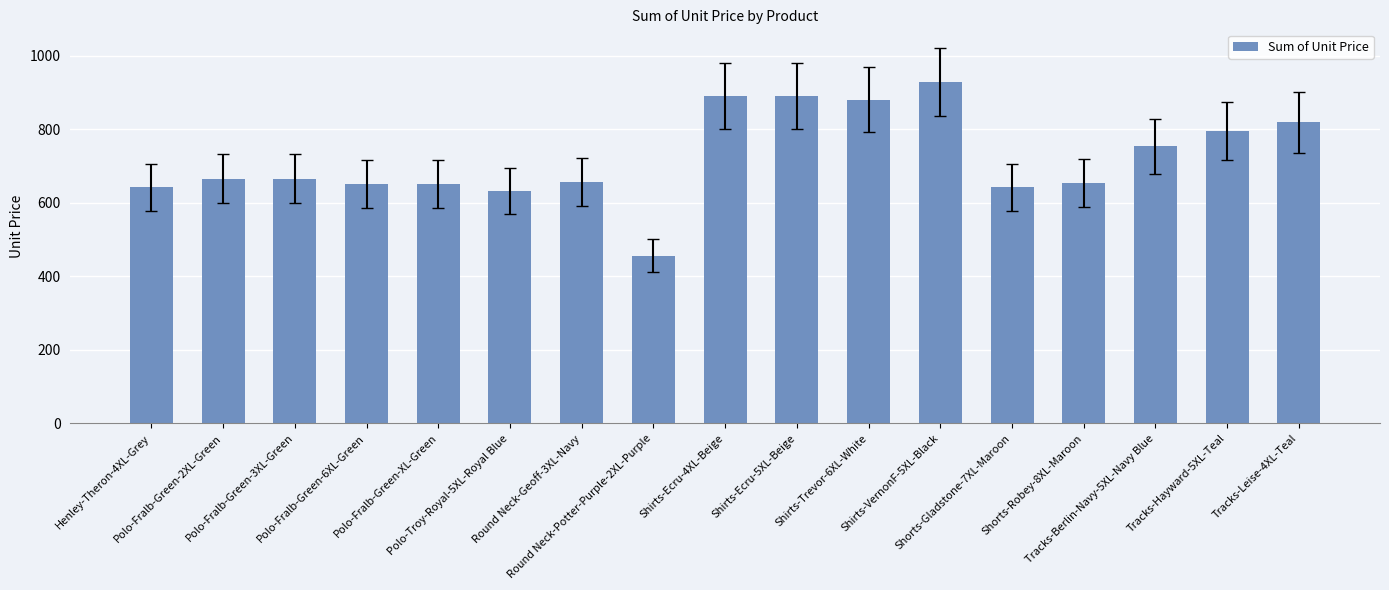

What is the minimum value shown in the chart?

456.2